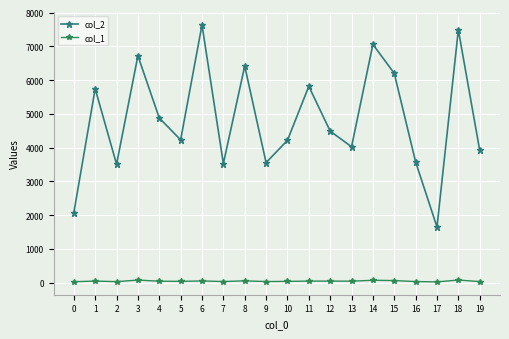

True or false: col_2 has more than 2 points higher than both neighbors.

True